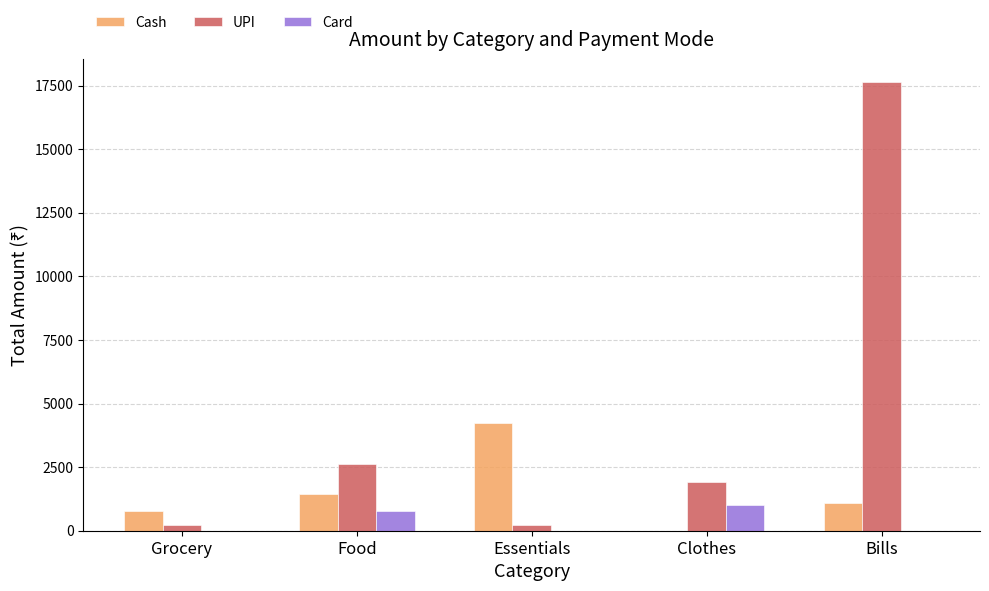

What are all the series names shown in the legend?

Cash, UPI, Card